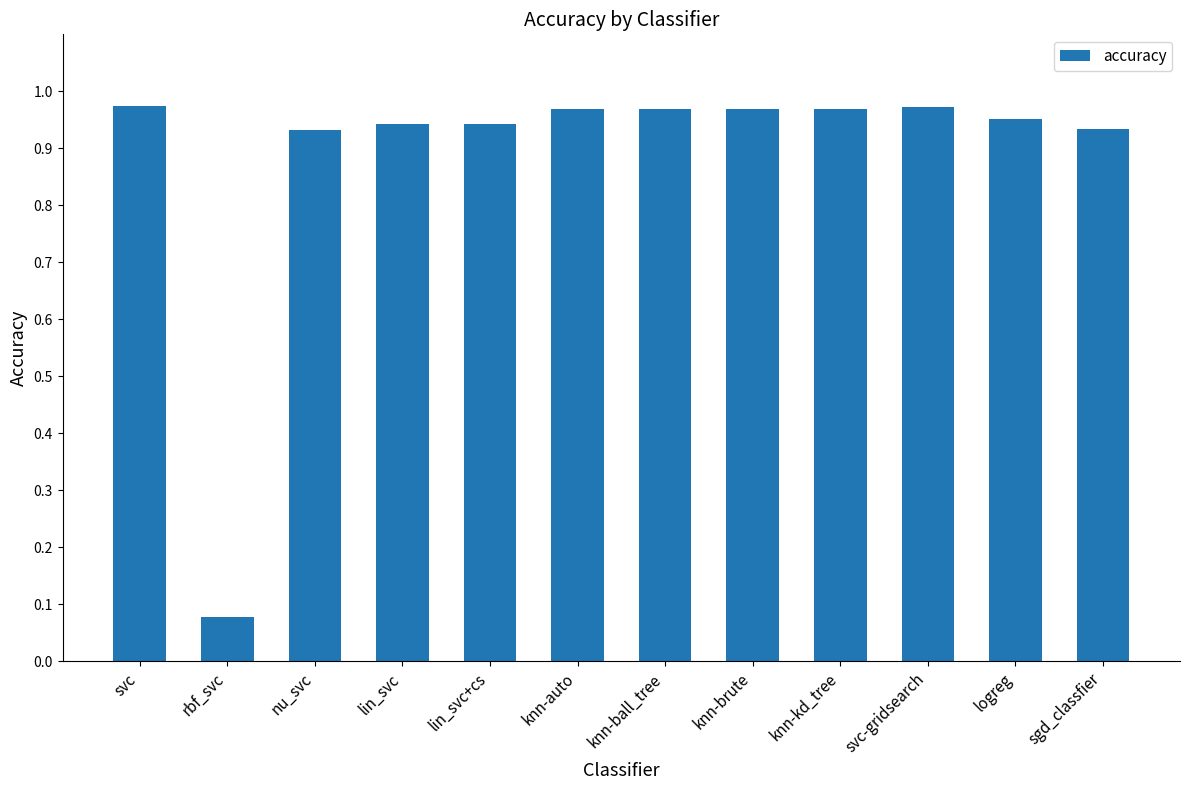

What position from the left is svc?

1